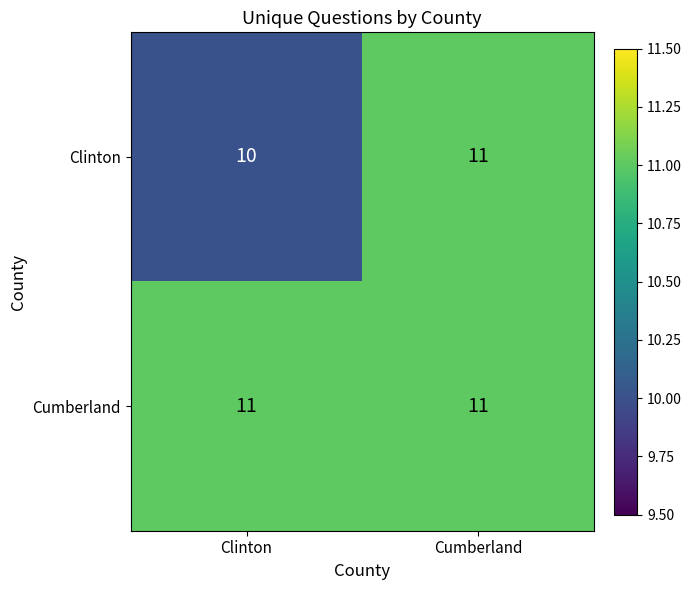

True or false: Clinton has a value of 10 at Clinton.

True